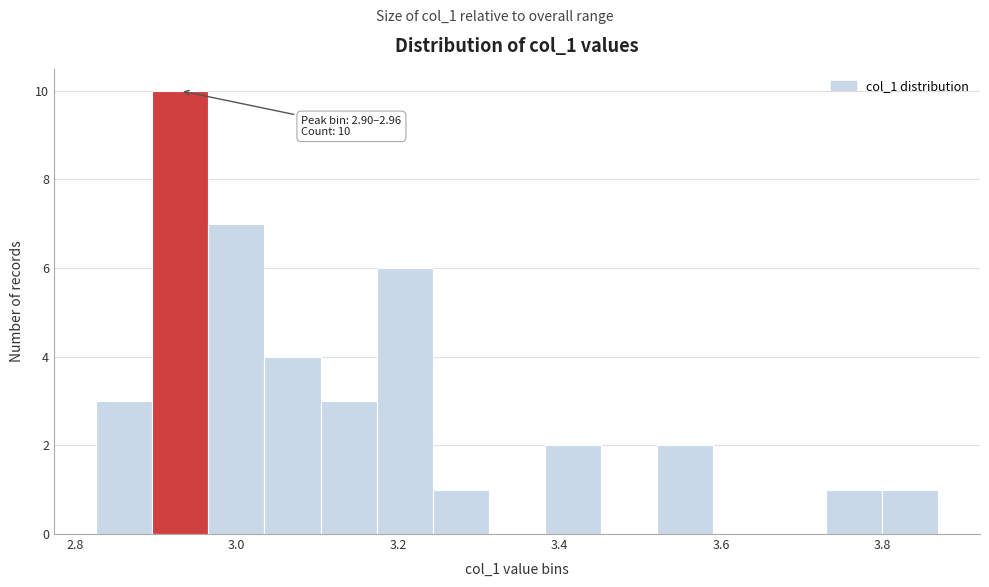

Around what value on the x-axis is the tallest bar? Give the approximate position of its centre, as read against the axis.

2.94